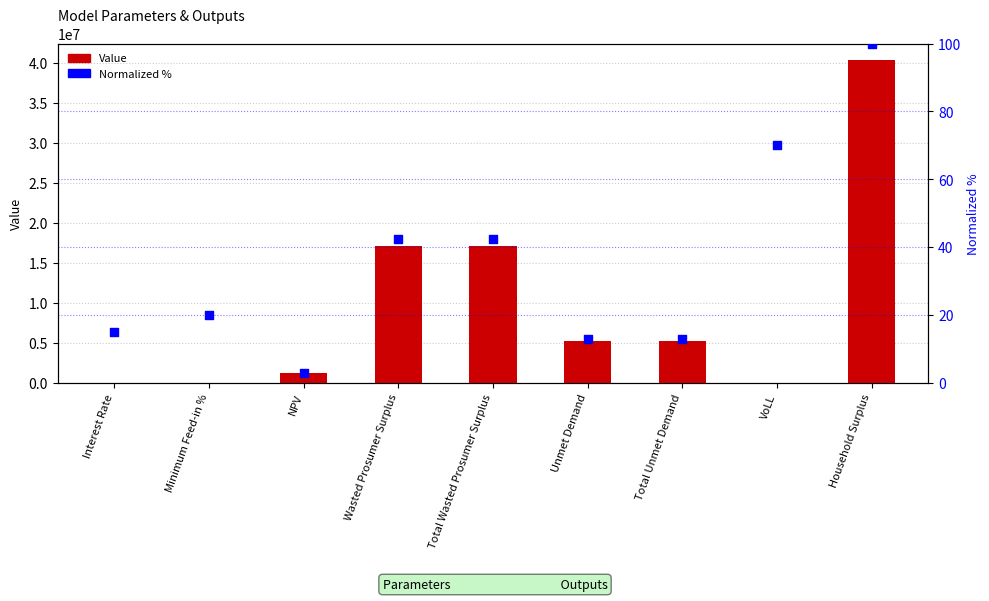

Which series has the widest spread of Y values?

Value